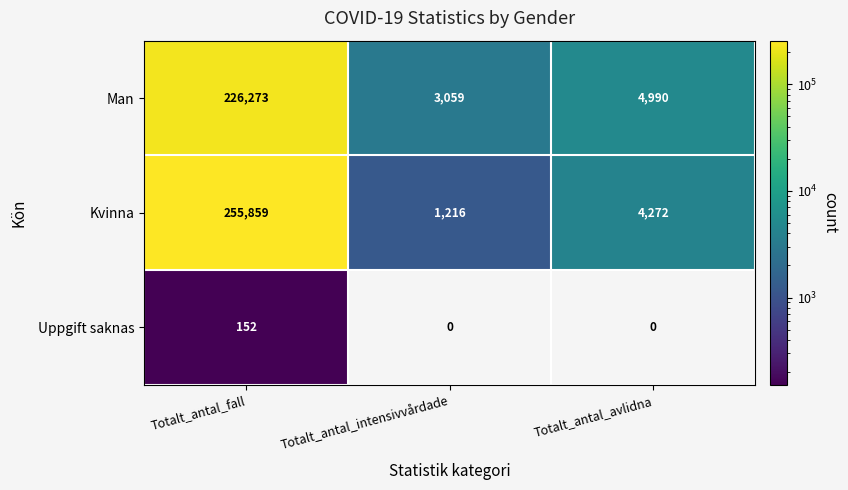

Where does the Man series first go above 4990?

Totalt_antal_fall